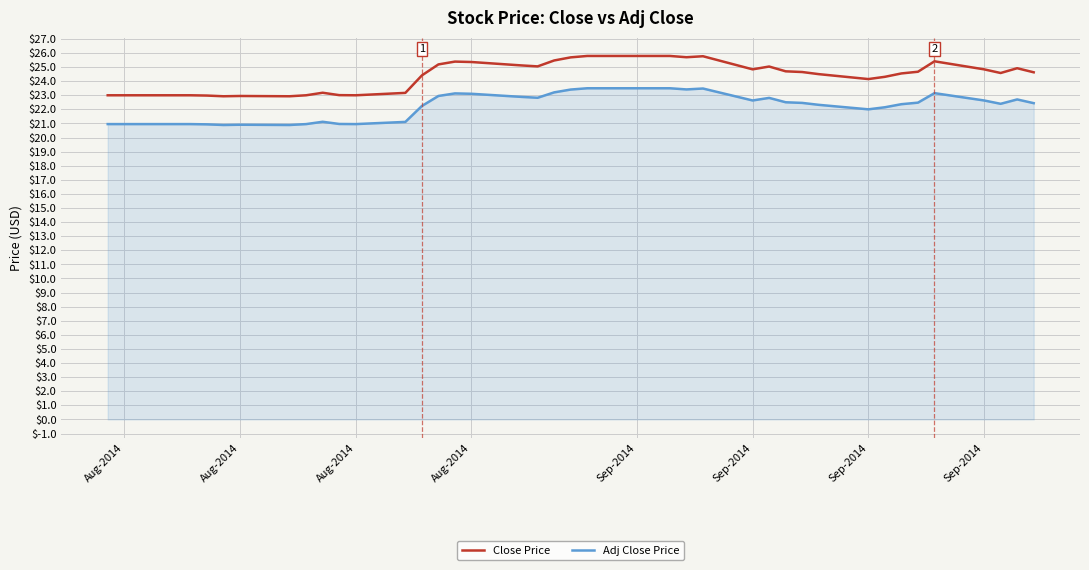

What is the difference between the maximum and minimum values in the Close Price series?

2.9